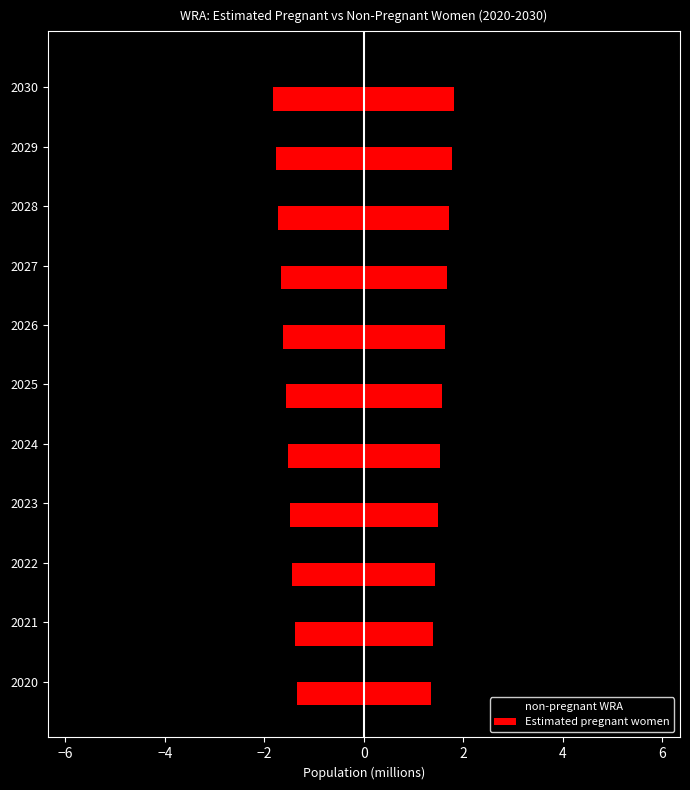

What is the value of the Estimated pregnant women bar at the 10th from the left?

1.8